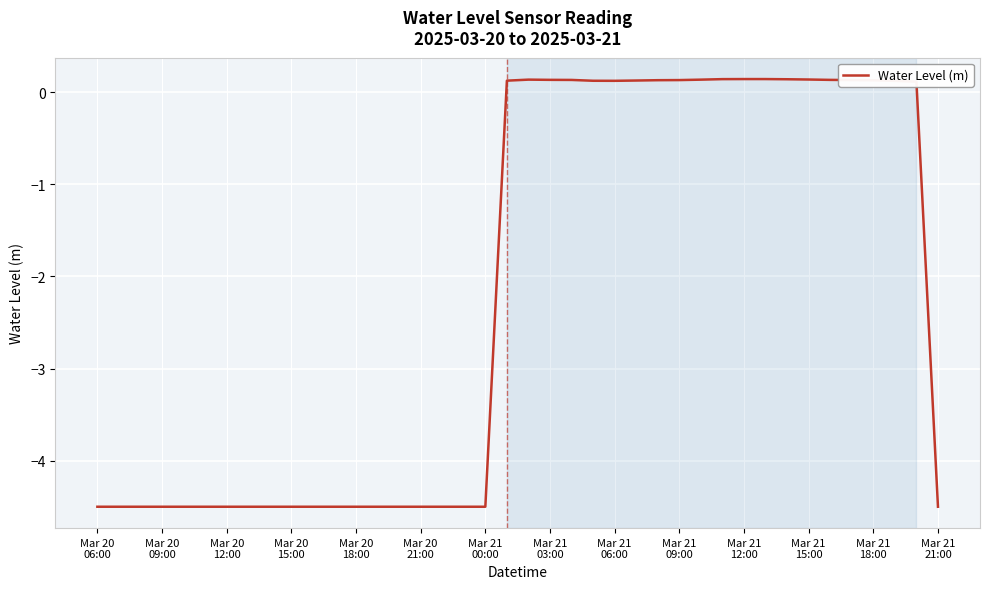

What is the minimum value shown in the chart?

-4.5